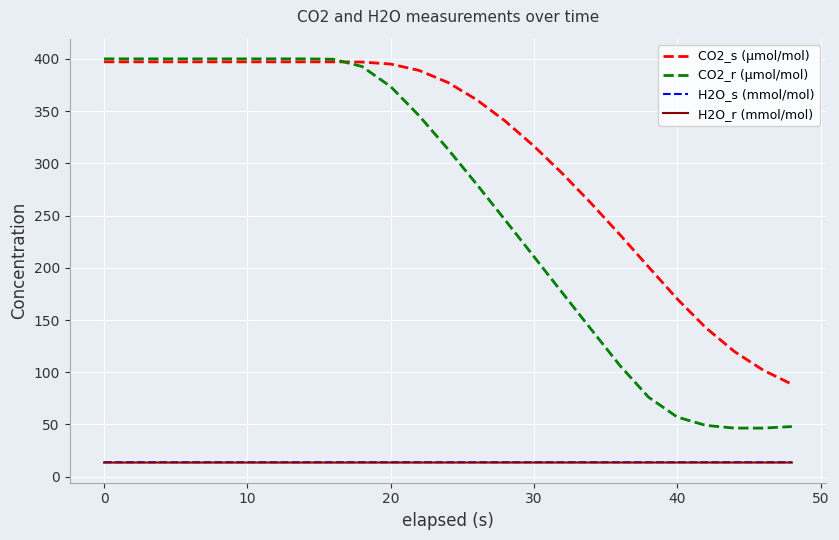

What is the smallest value displayed?

13.6